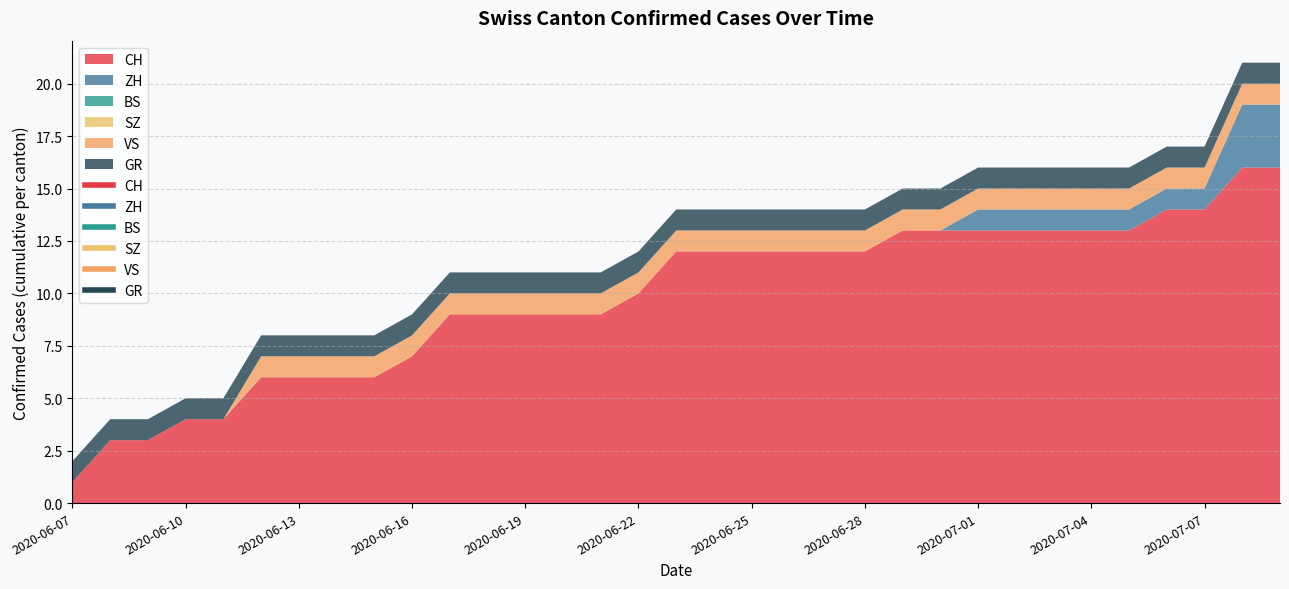

Does the chart have visible grid lines?

Yes